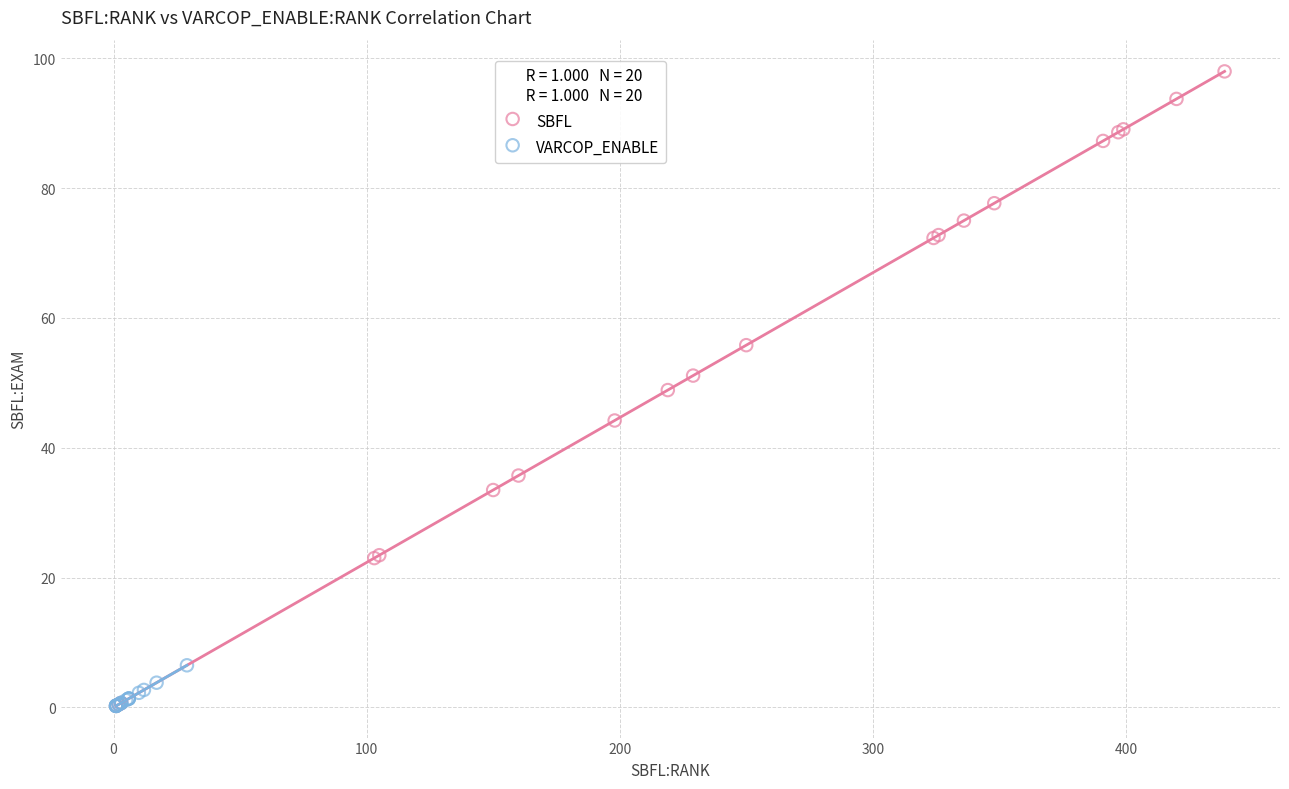

Which series reaches the maximum Y coordinate?

SBFL